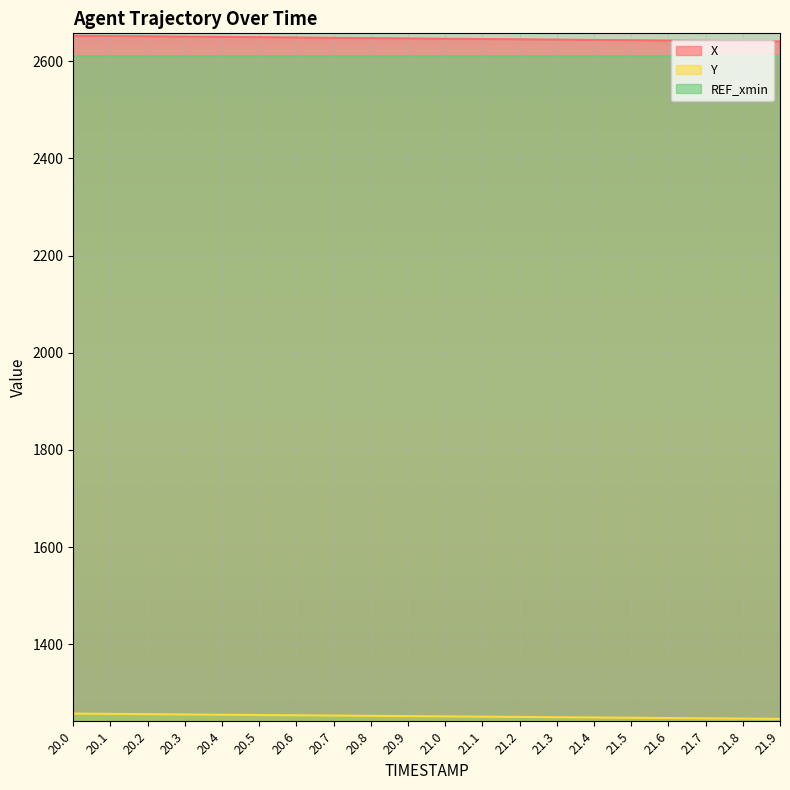

Which label corresponds to the smallest value in the chart?

21.9